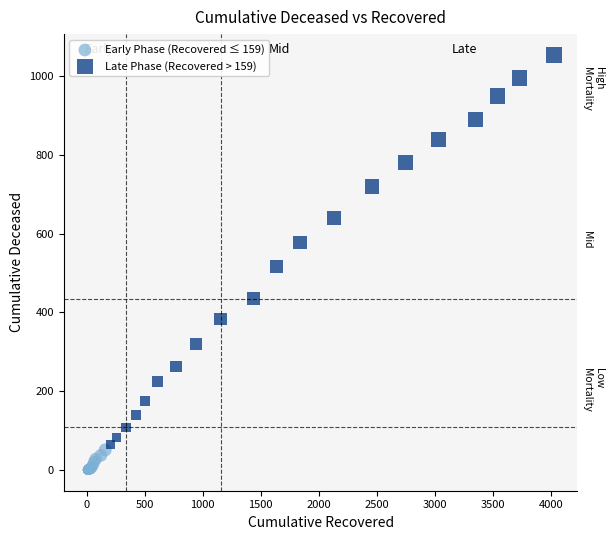

Which series contains the lowest Y value?

Early Phase (Recovered ≤ 159)